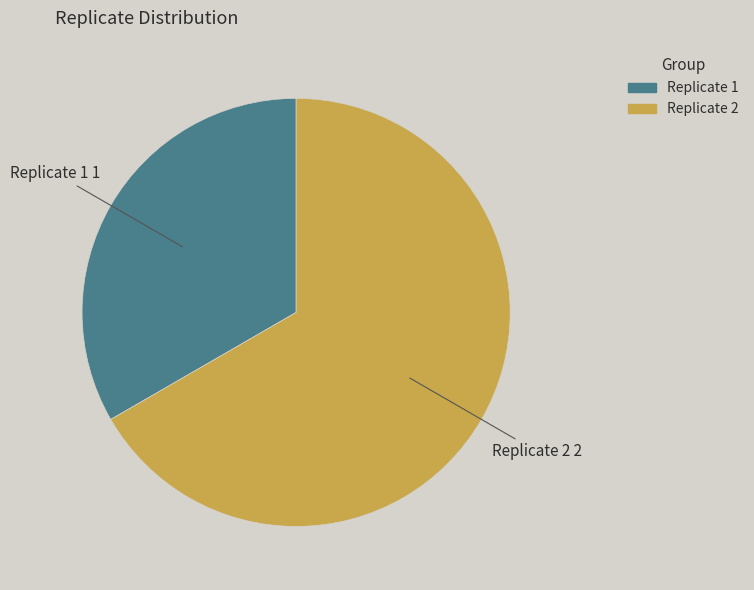

Combined, do Replicate 1 and Replicate 2 account for over 50%?

Yes